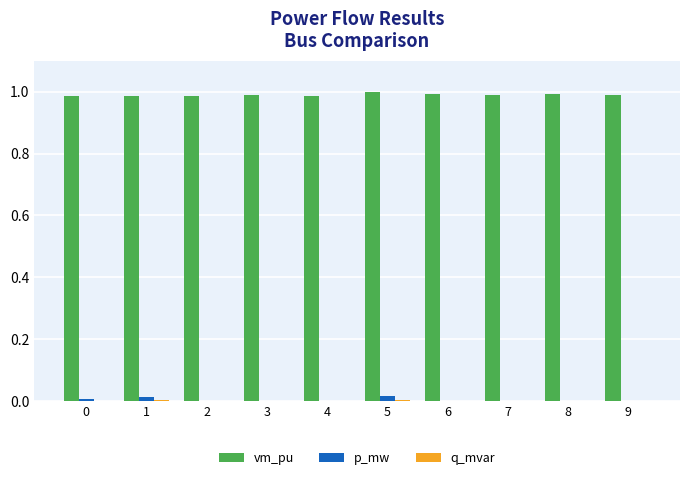

The value of p_mw at 9 is 0.0. True or false?

True